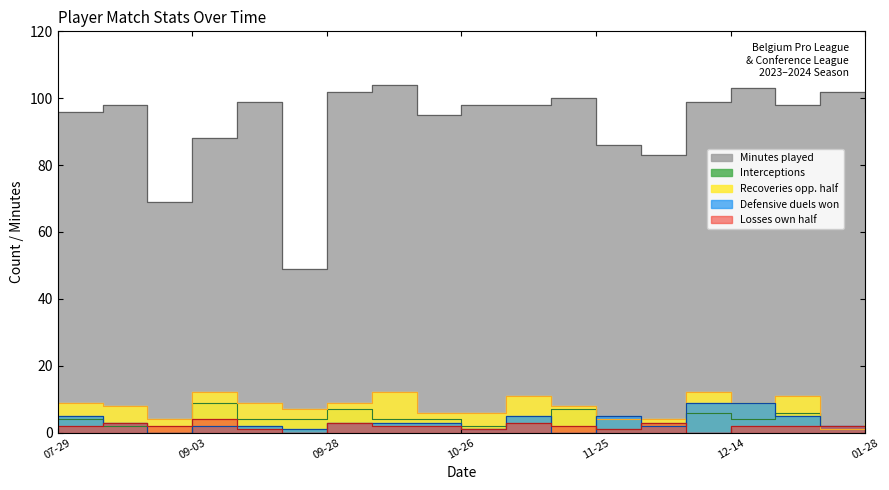

Rank the series by their maximum value, from highest to lowest.

Minutes played, Recoveries opp. half, Defensive duels won, Interceptions, Losses own half